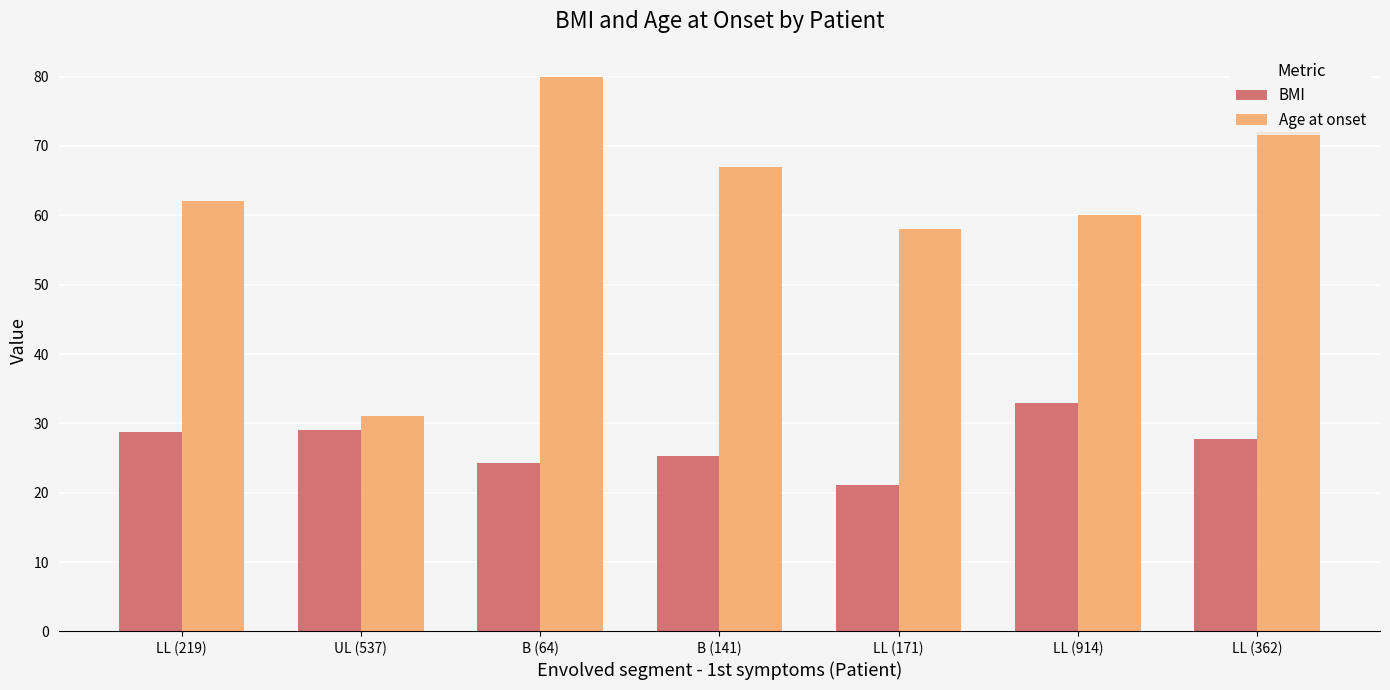

Rank the series by their maximum value, from highest to lowest.

Age at onset, BMI